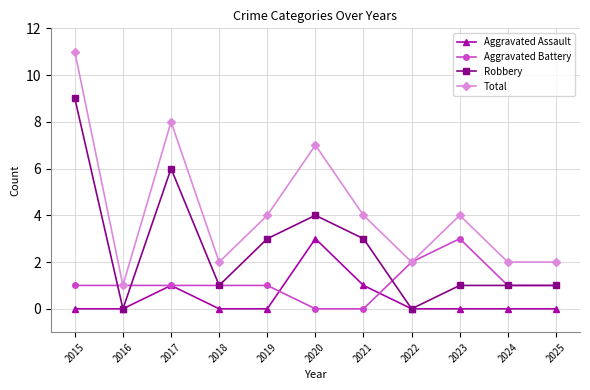

Which series has the largest total across all categories?

Total